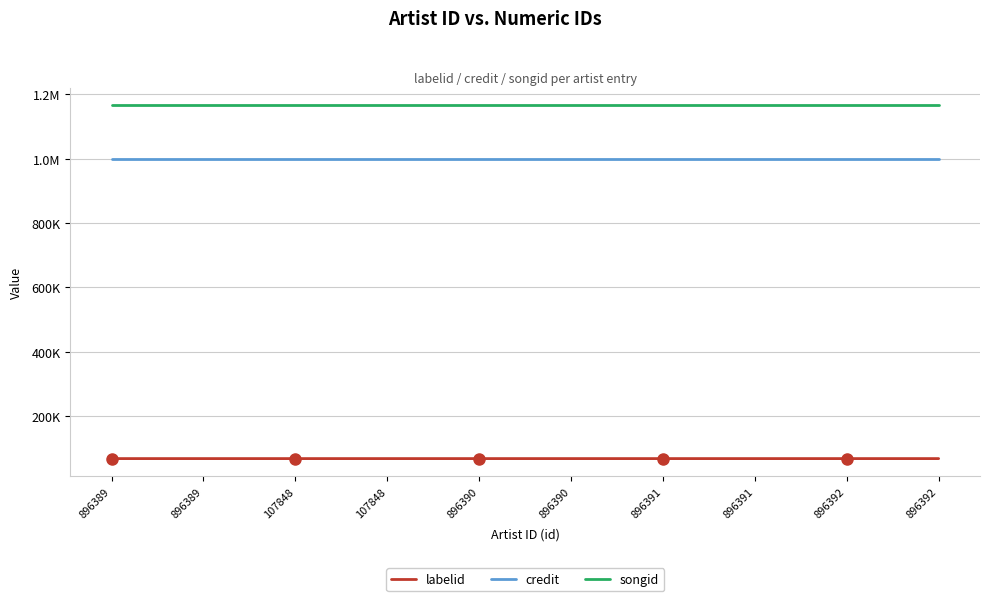

At which category is the sum across all series the highest?

896389